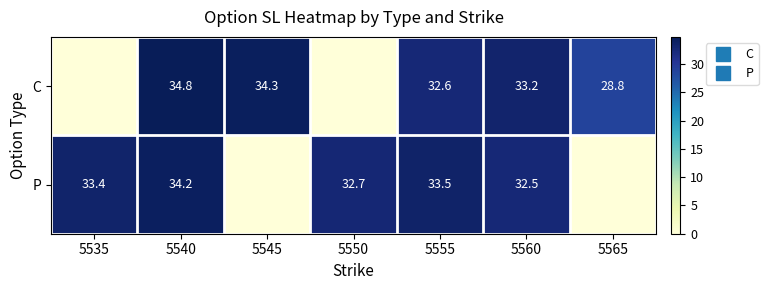

At which label does P reach its peak?

5540